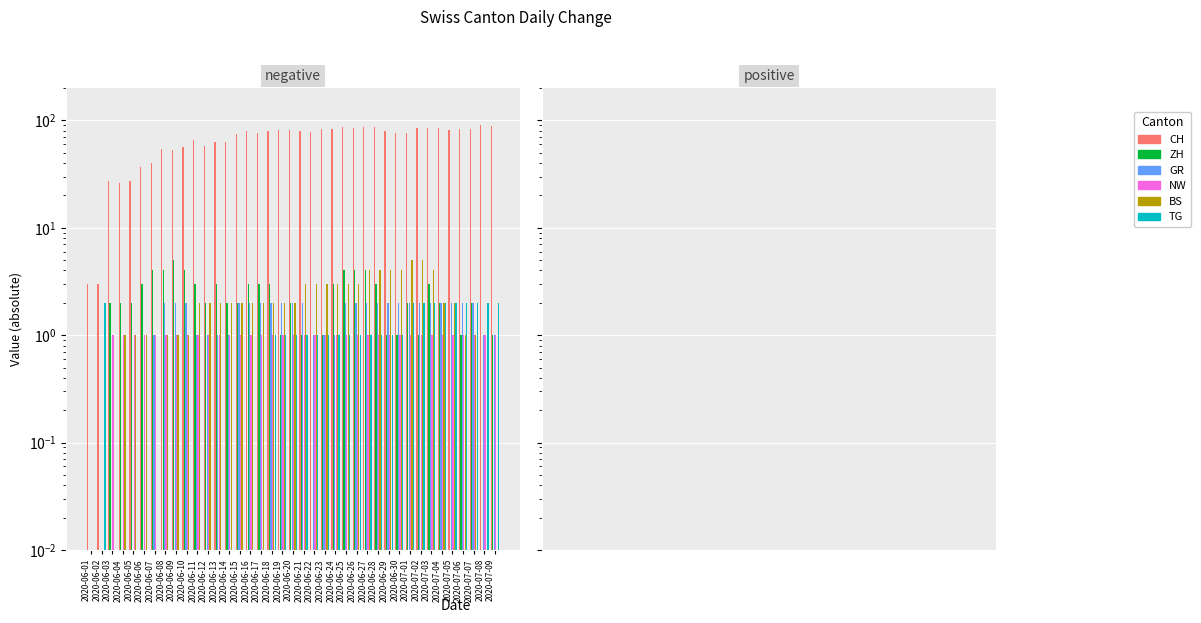

What is the sum of all BS values?

80.0